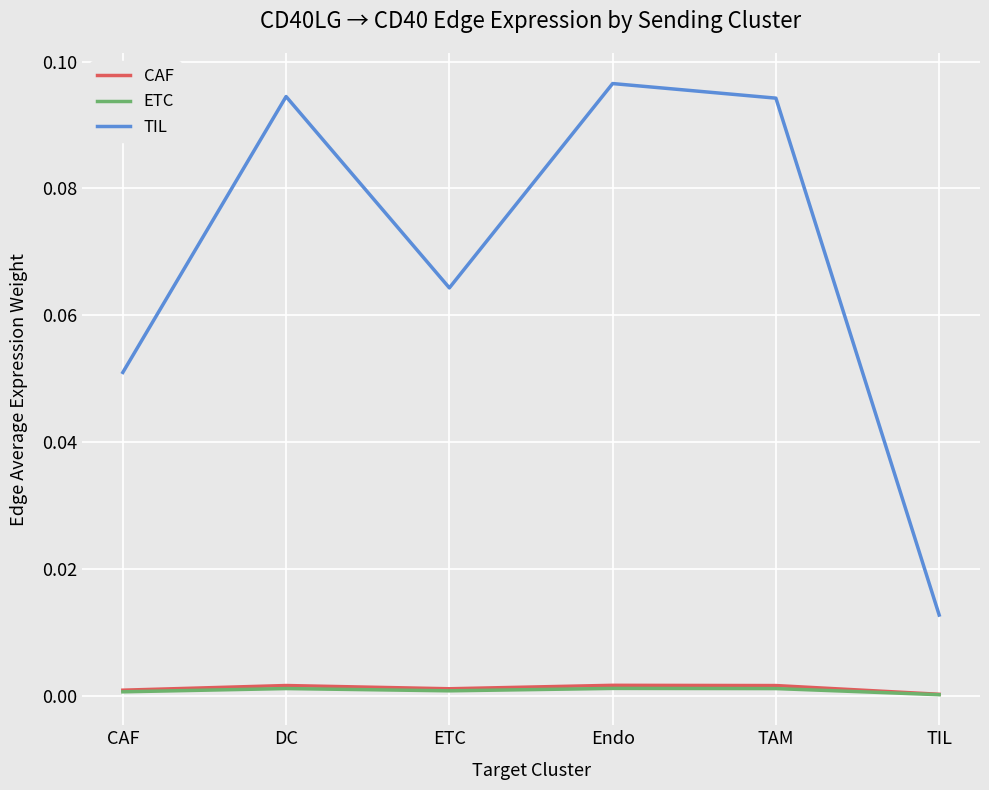

What position from the right is DC?

5